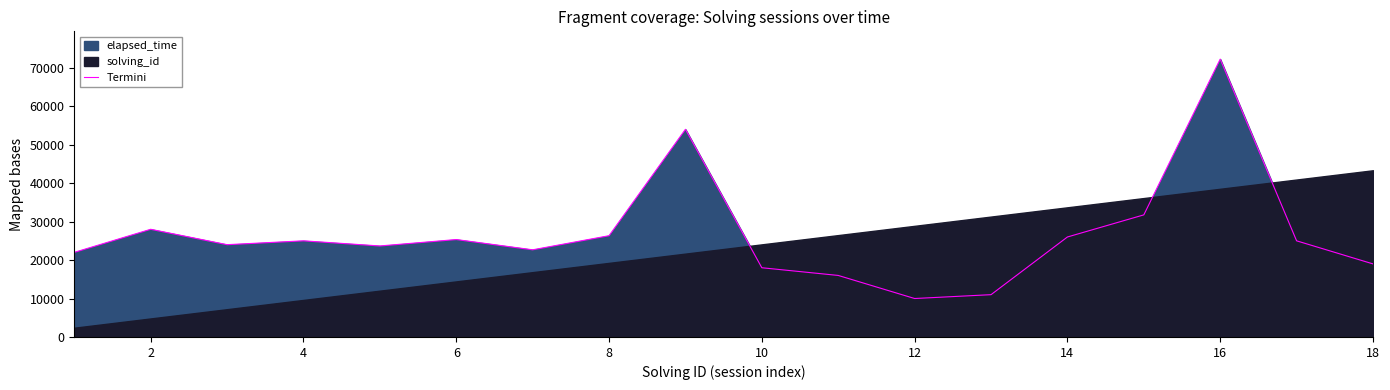

How many interior local valleys (lower than both neighbors) does the data have?

4